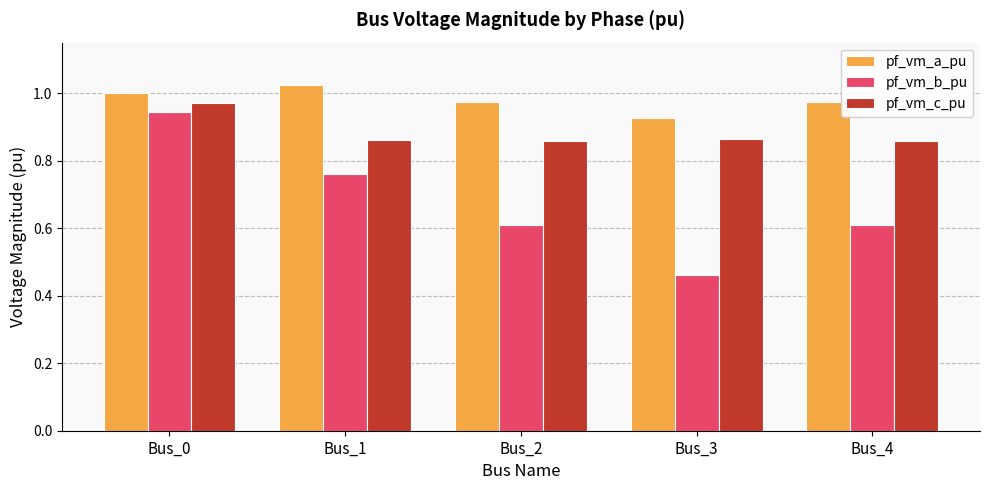

Where is pf_vm_b_pu nearest to the value 0?

Bus_3